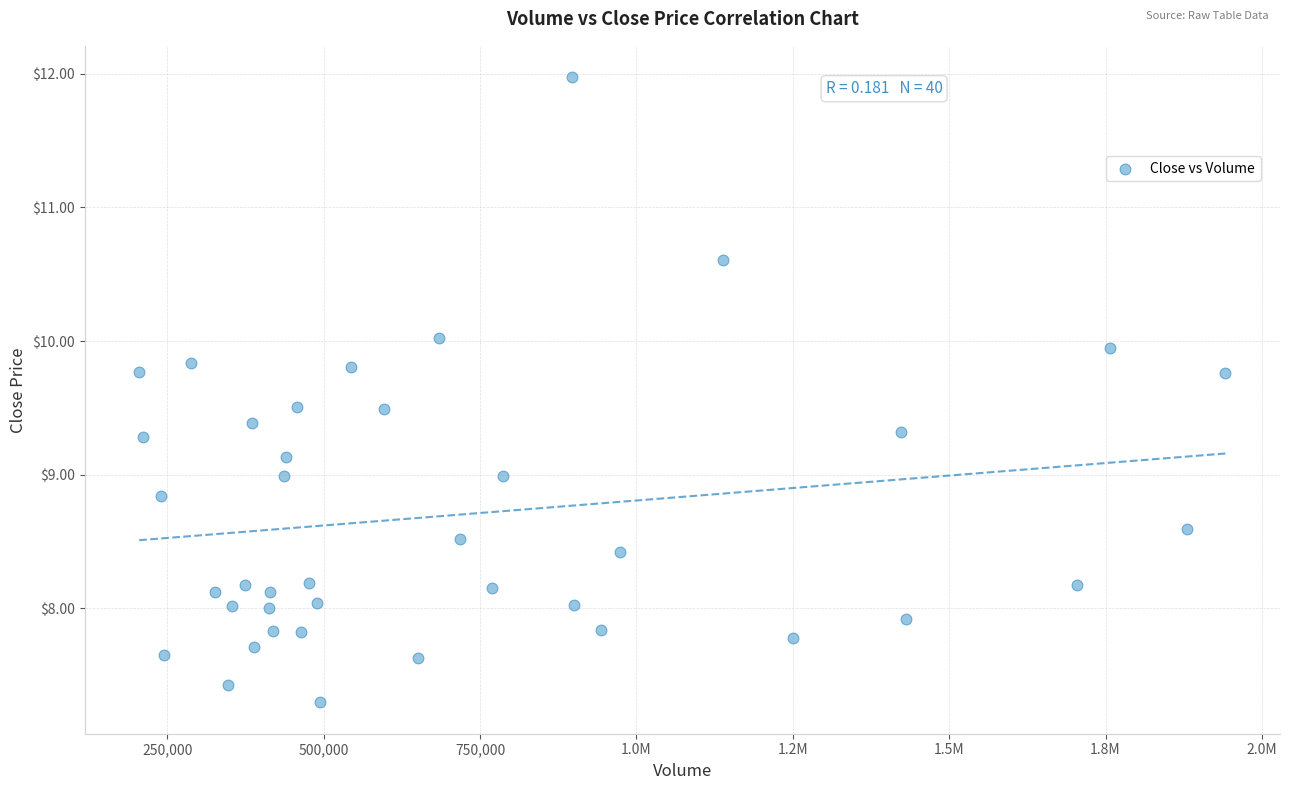

What is the range of X values (max minus min)?

1736694.2